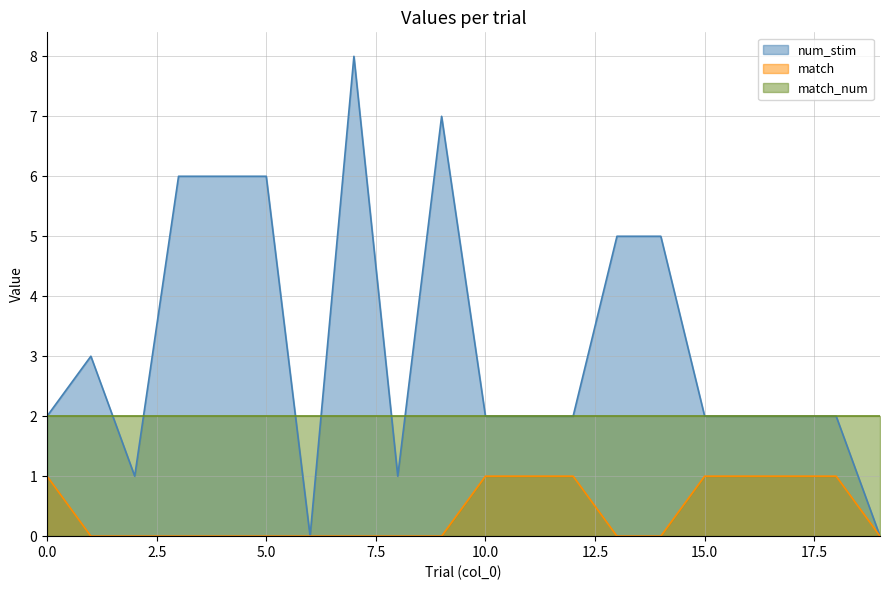

The value of num_stim at 0.0 is 2. True or false?

True